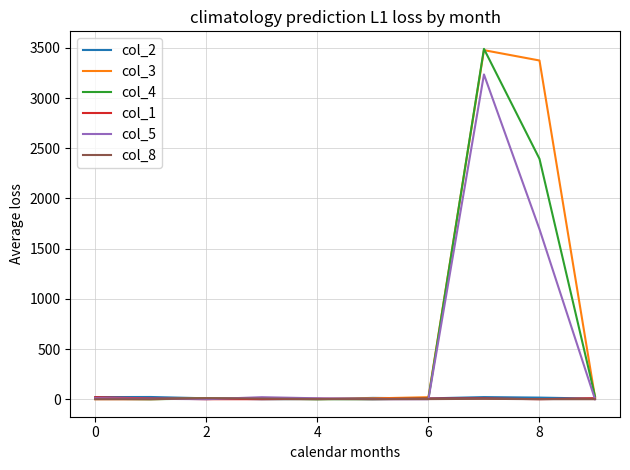

What is the greatest value displayed?

3491